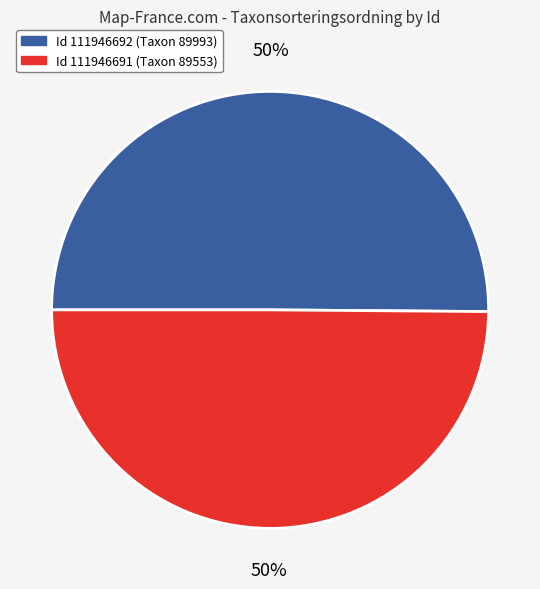

To the nearest percent, what is the average slice percentage?

50%